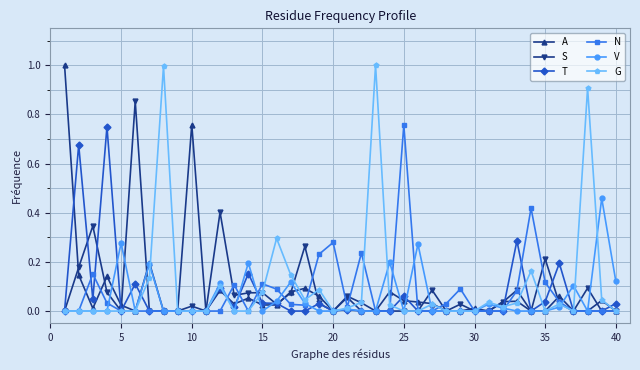

True or false: V has more than 1 points higher than both neighbors.

True